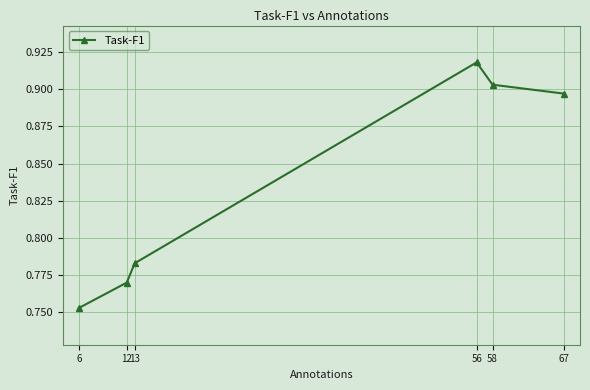

What is the change in value from 6 to 67?

+0.1